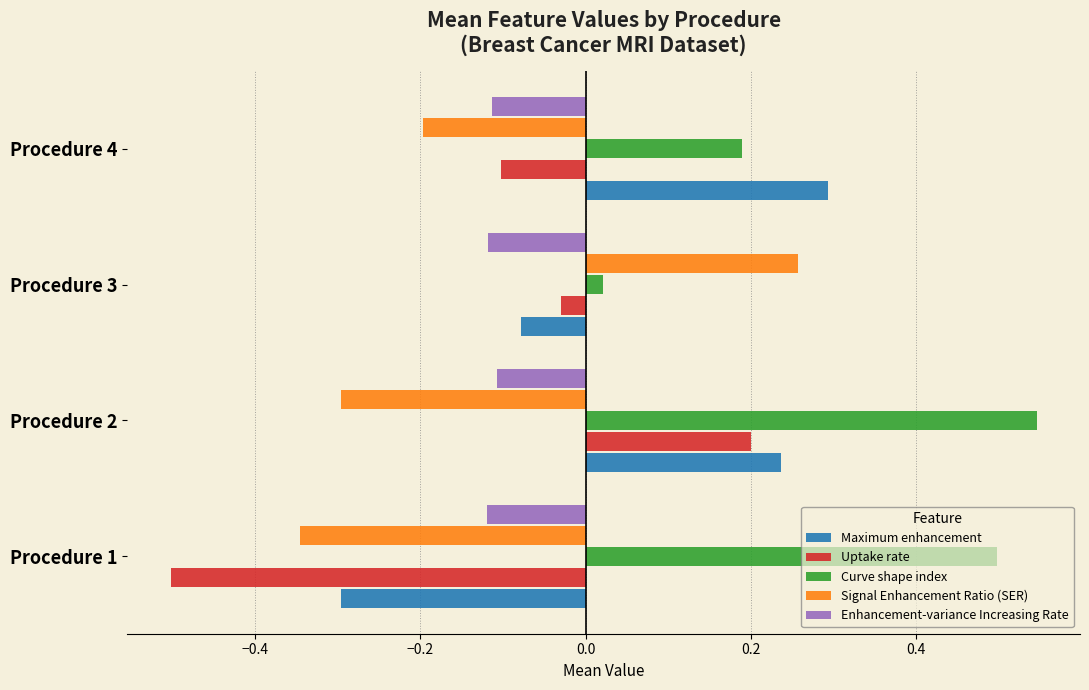

What is the sum of the Curve shape index values at Procedure 4 and Procedure 1?

0.7